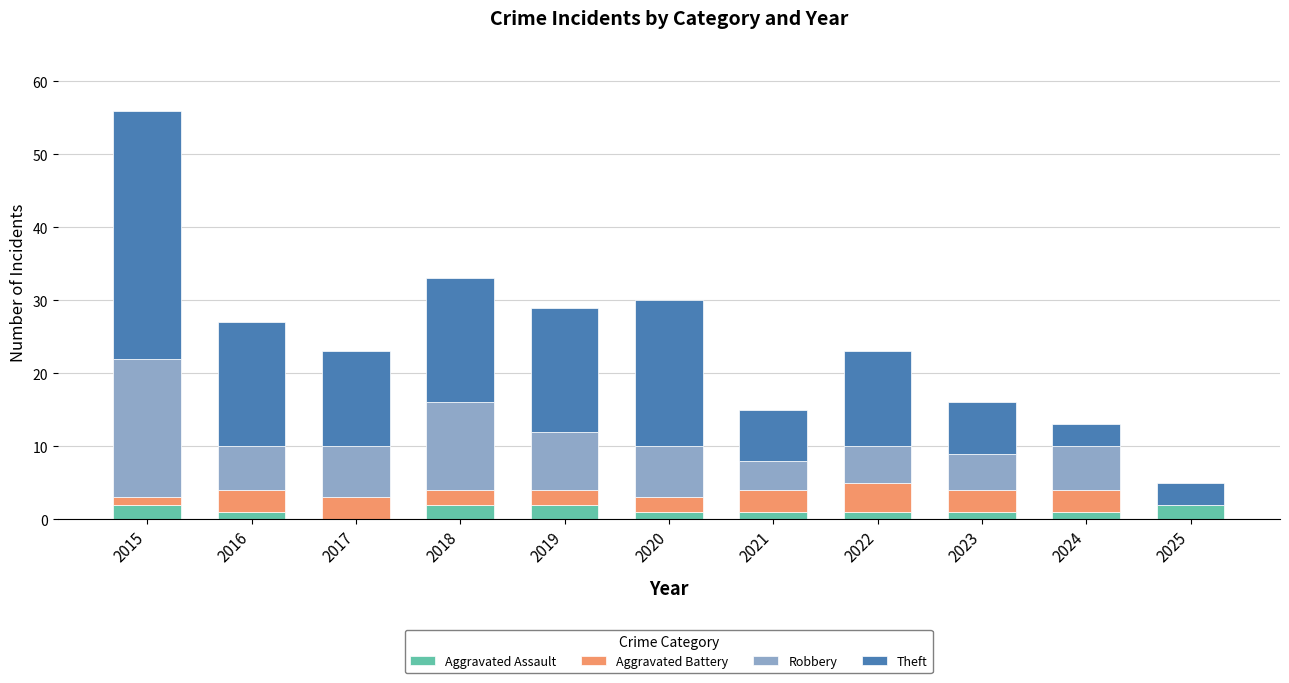

At which category is the sum across all series the highest?

2015